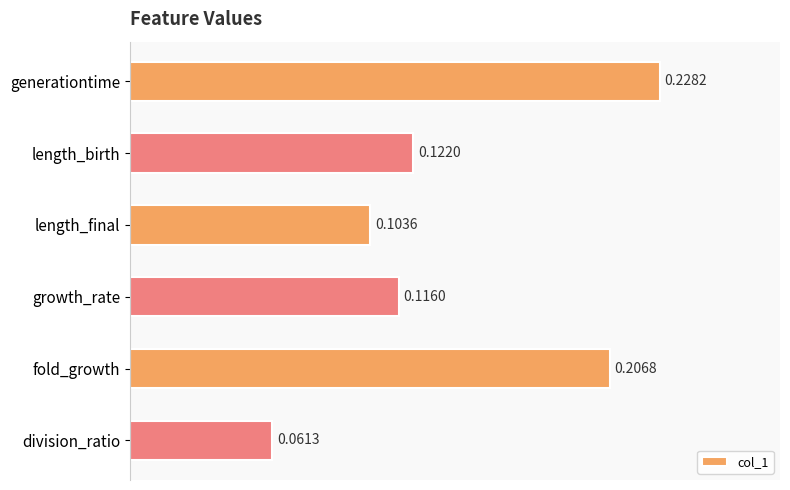

List the labels in order of value, largest first.

generationtime, fold_growth, length_birth, growth_rate, length_final, division_ratio